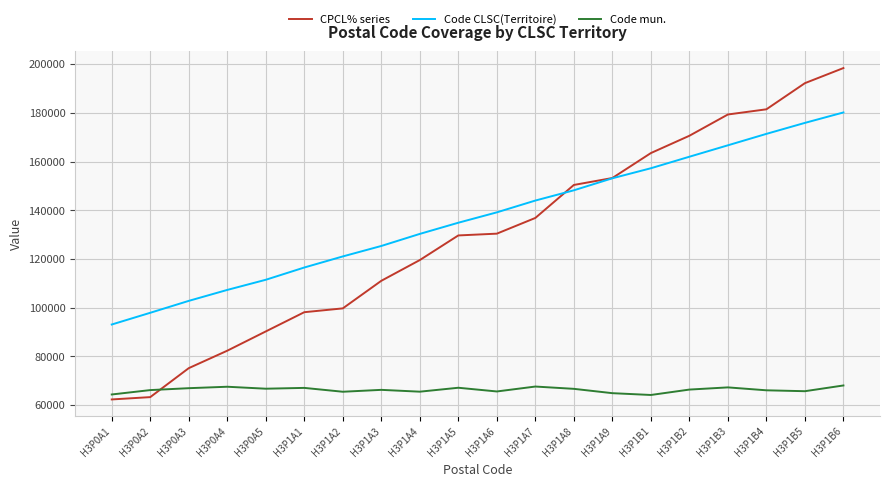

What value does the Code CLSC(Territoire) series have at H3P0A2?

97866.6